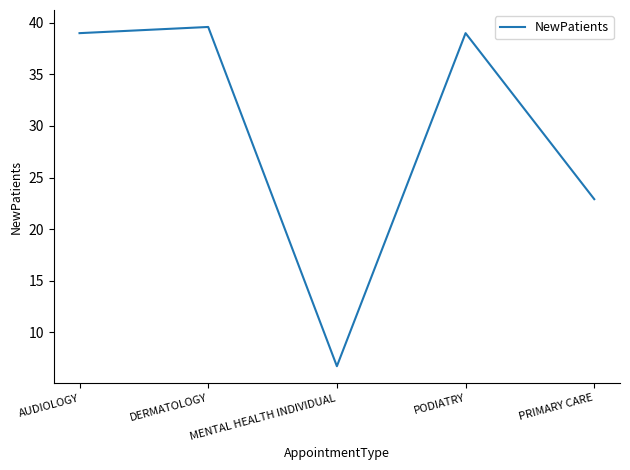

What is the approximate value at DERMATOLOGY?

39.6